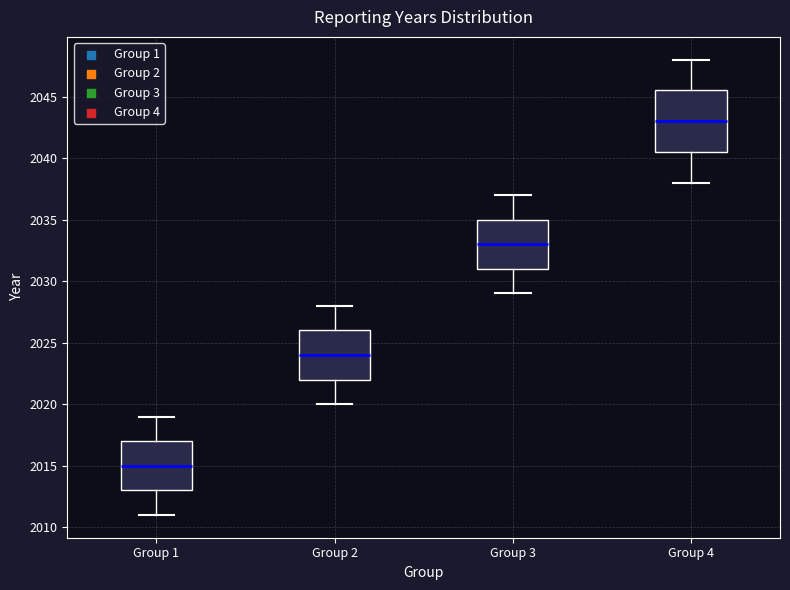

Reading left to right, read every box against the y-axis: the position of its median line, the range the box covers, and the ends of its whiskers. The values are not printed on the chart, so give them approximately, as read against the axis.

Group 1: median 2015.0, box 2013.0 to 2017.0, whiskers 2011.0 to 2019.0
Group 2: median 2024.0, box 2022.0 to 2026.0, whiskers 2020.0 to 2028.0
Group 3: median 2033.0, box 2031.0 to 2035.0, whiskers 2029.0 to 2037.0
Group 4: median 2043.0, box 2040.5 to 2045.5, whiskers 2038.0 to 2048.0